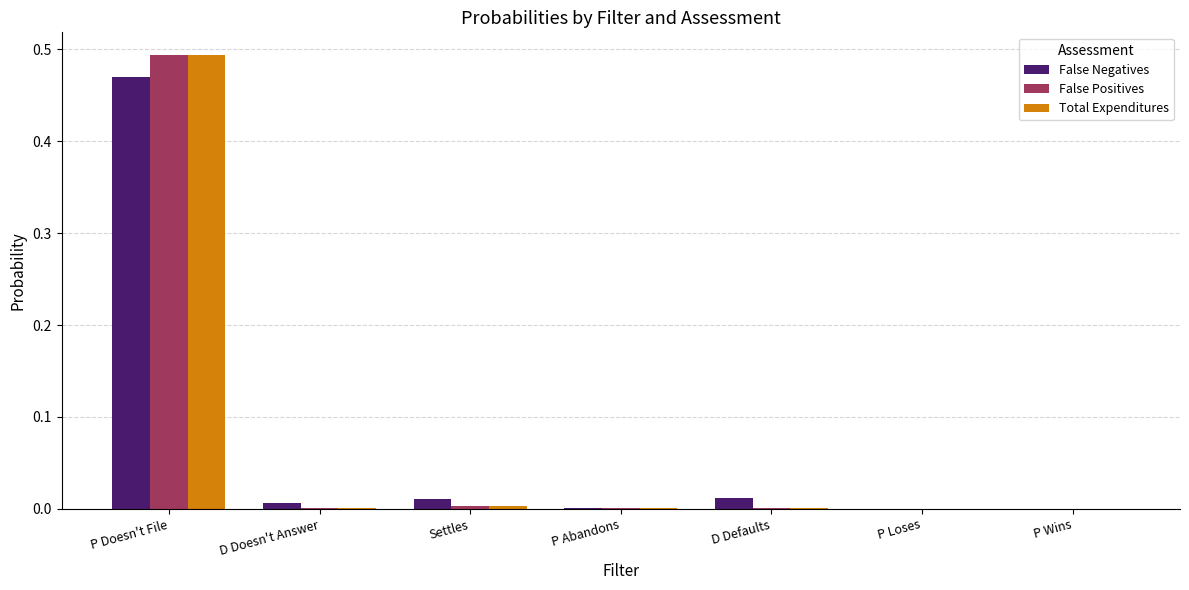

Which category has the highest value in the False Positives series?

P Doesn't File